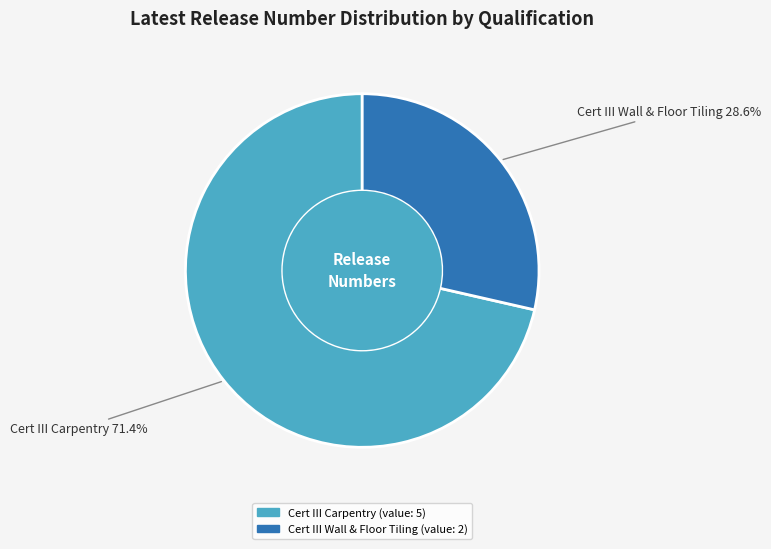

Is there any slice that represents more than half of the pie?

Yes